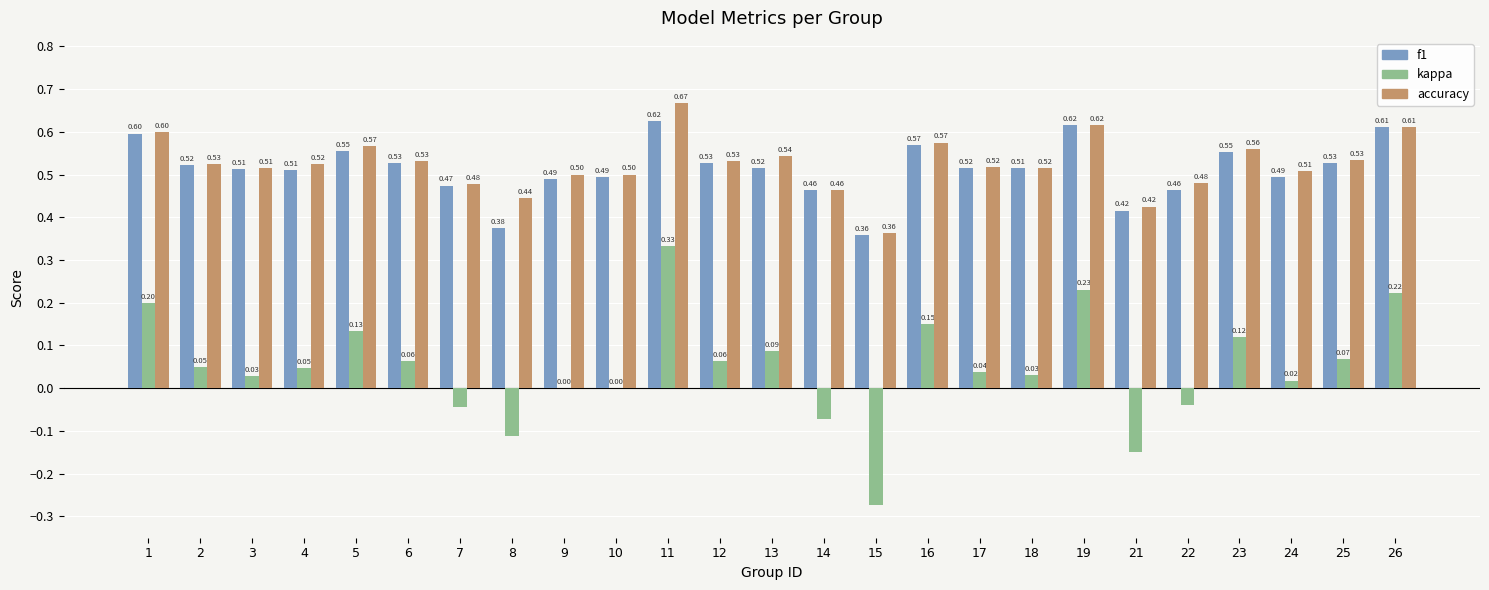

What is the sum of all accuracy values?

13.1